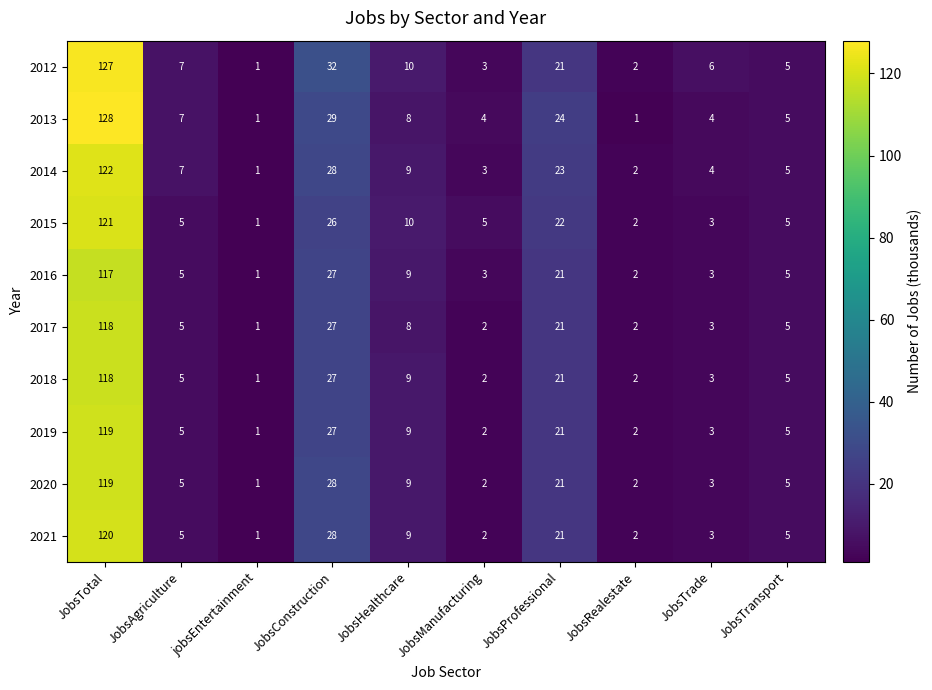

At which label does 2014 reach its peak?

JobsTotal